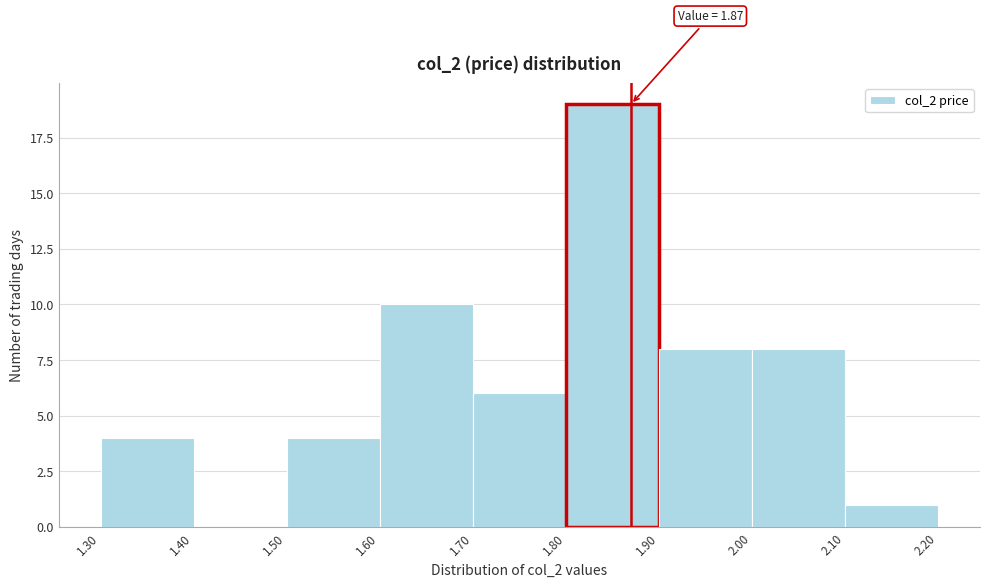

Over which range of the x-axis is the bar tallest?

1.80 to 1.90